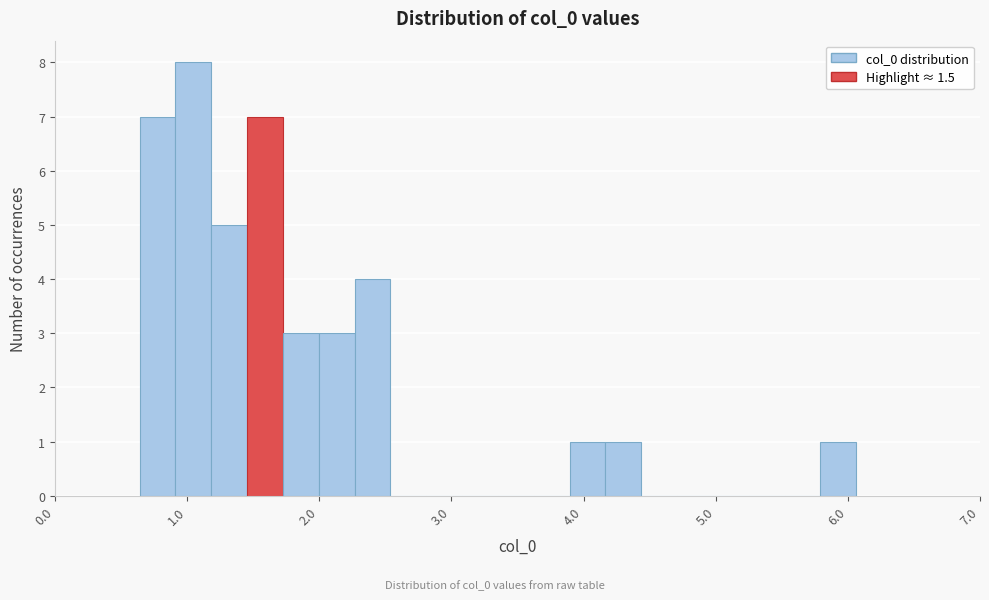

Around what value on the x-axis is the tallest bar? Give the approximate position of its centre, as read against the axis.

1.0